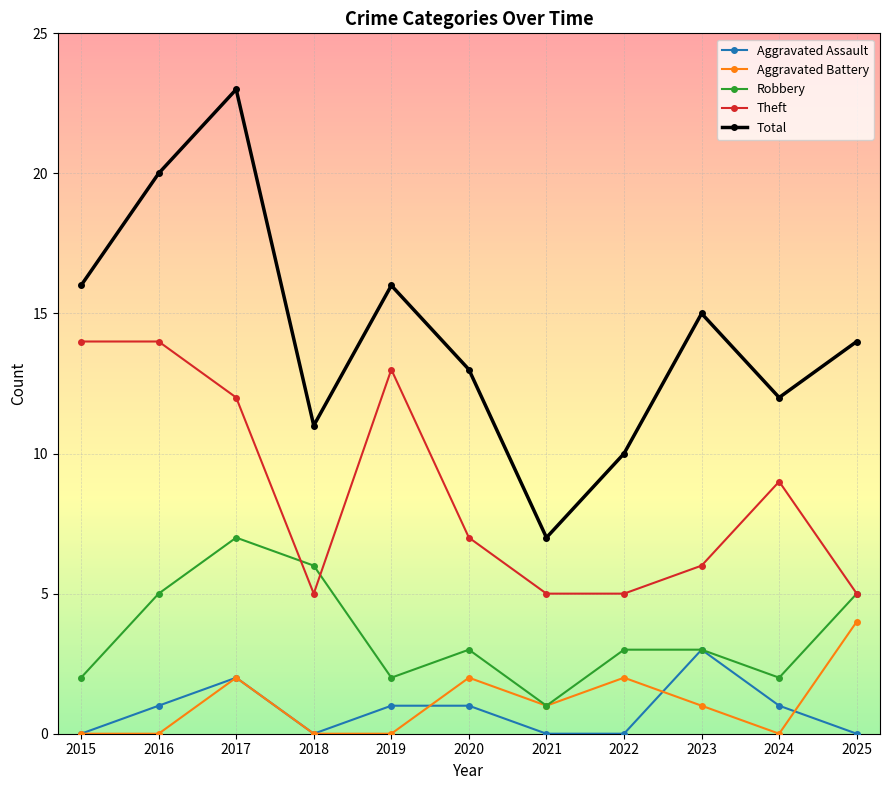

What is the minimum value for Robbery?

1